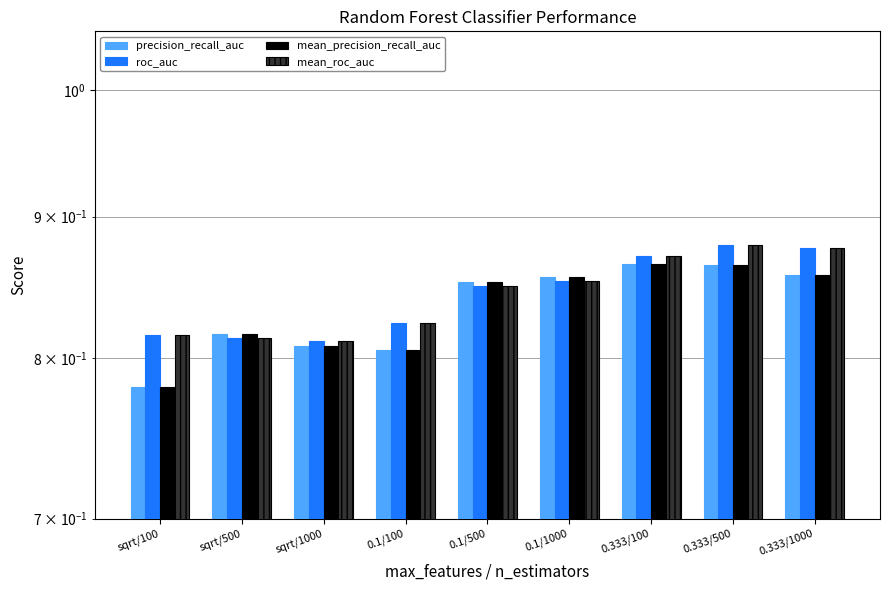

Is it true that mean_precision_recall_auc equals 0.9 at 0.333/500?

True